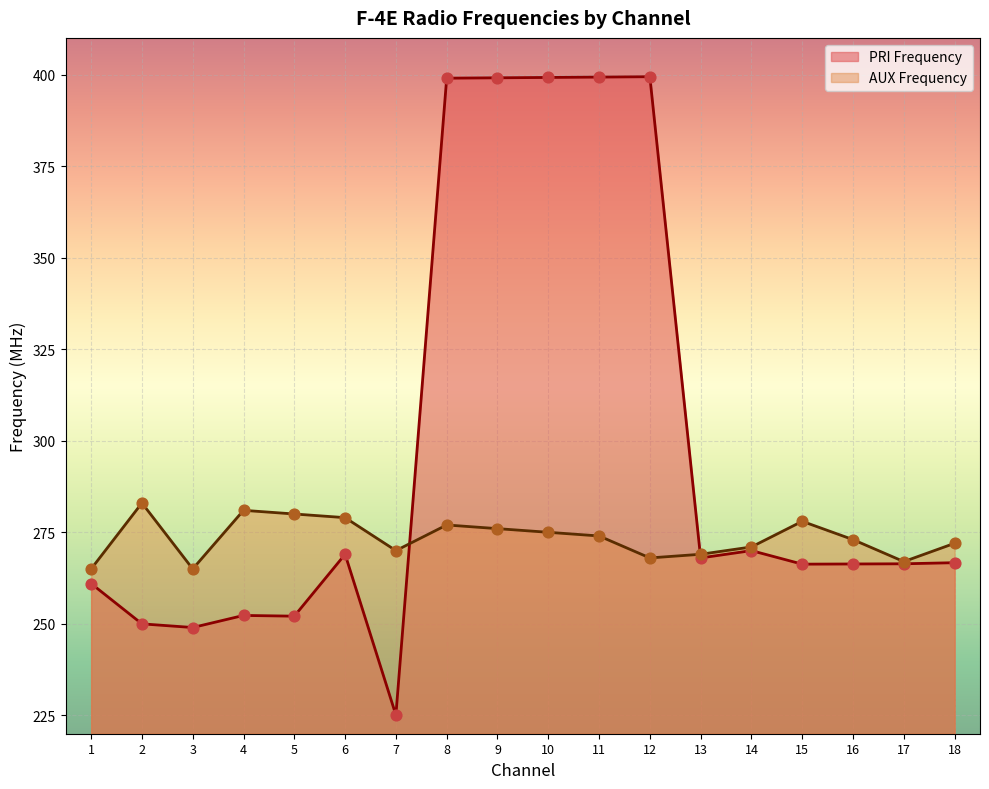

Which series reaches the maximum Y coordinate?

PRI Frequency